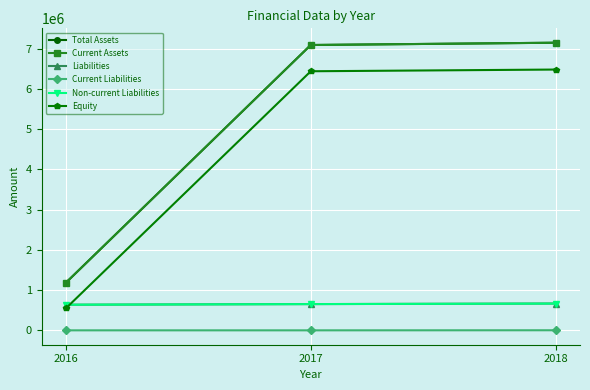

Is the value of Current Liabilities at 2017 greater than the value of Total Assets at 2018?

No